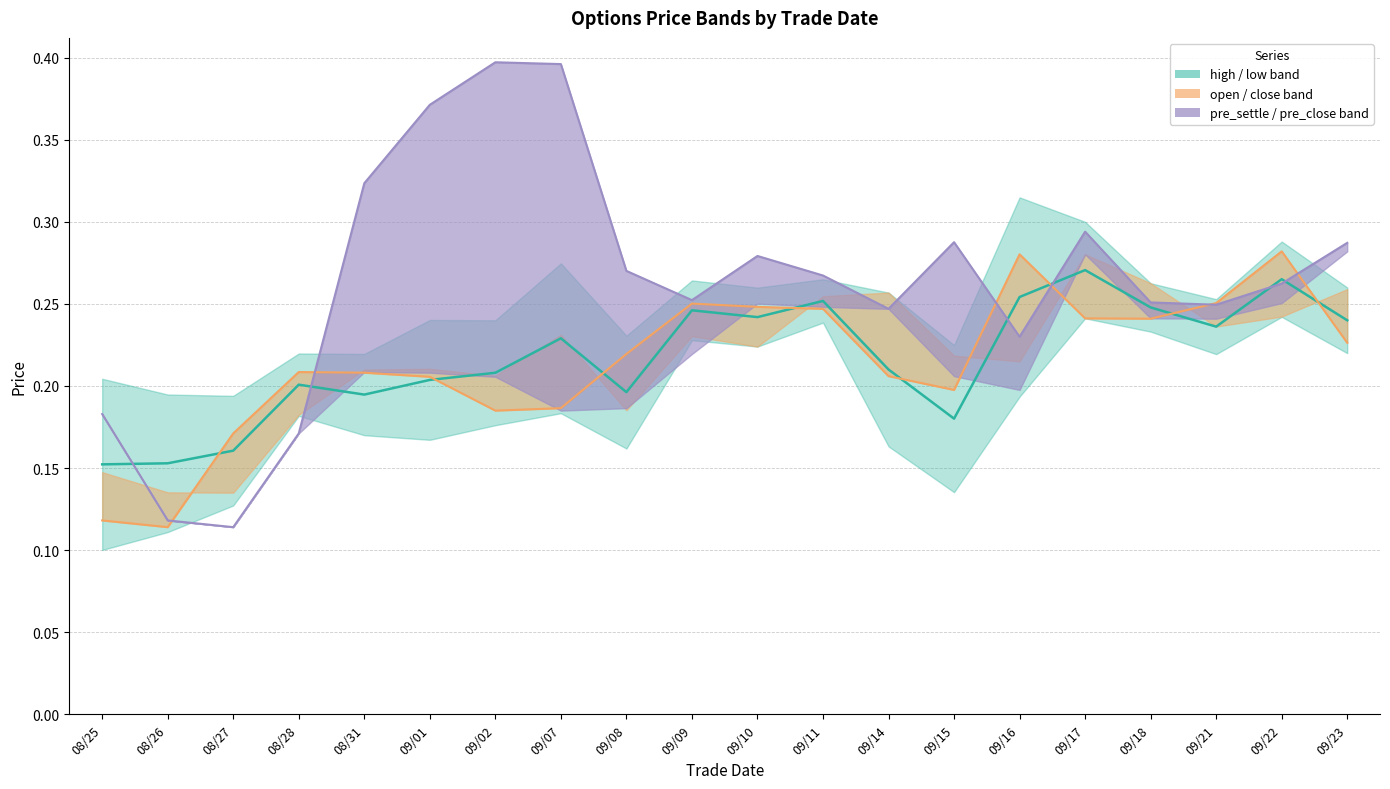

What position from the right is 09/16?

6